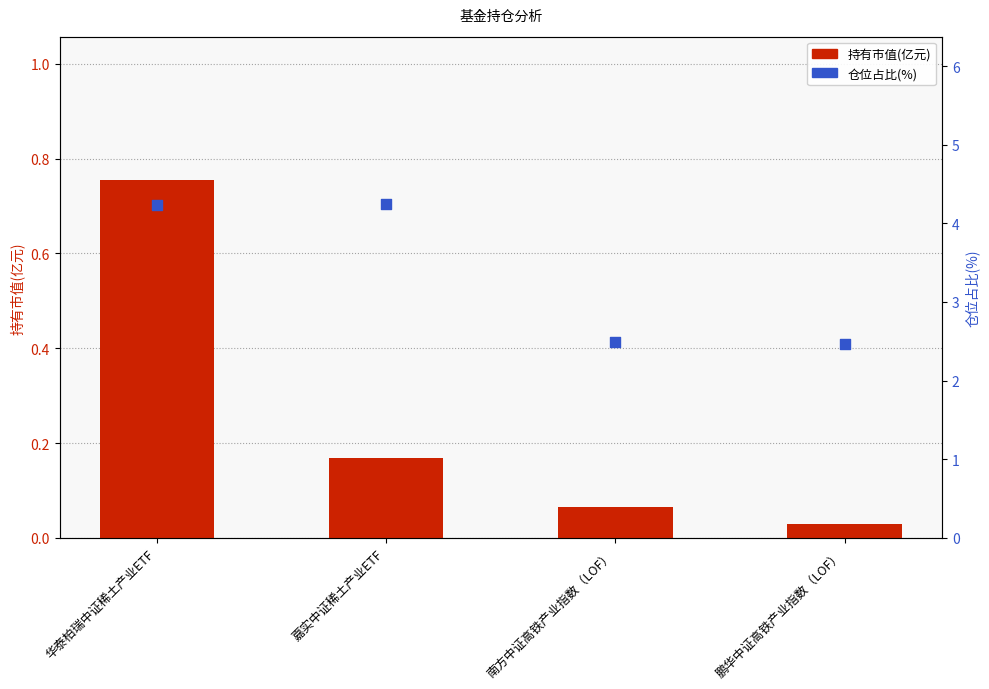

Is the value of 仓位占比(%) at 鹏华中证高铁产业指数（LOF） greater than the value of 持有市值(亿元) at 南方中证高铁产业指数（LOF）?

Yes